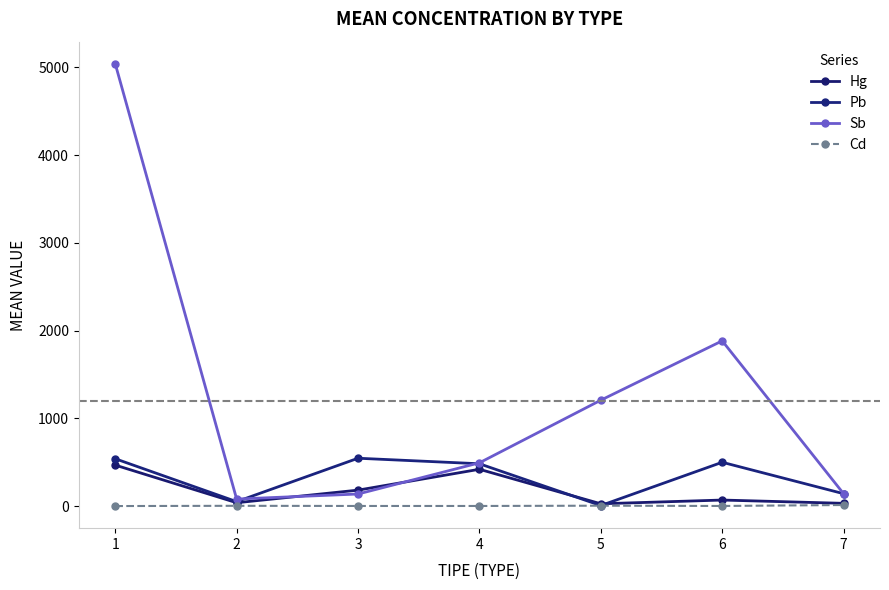

Reading left to right, list all the values displayed in this chart.

Hg: 468.8	39.9	183.5	421.2	27.8	70.6	33.1
Pb: 541.2	52.3	547.0	484.0	7.8	501.1	143.0
Sb: 5042.0	81.9	139.3	494.8	1208.5	1884.8	143.0
Cd: 2.1	4.9	3.0	3.0	6.1	3.0	13.9